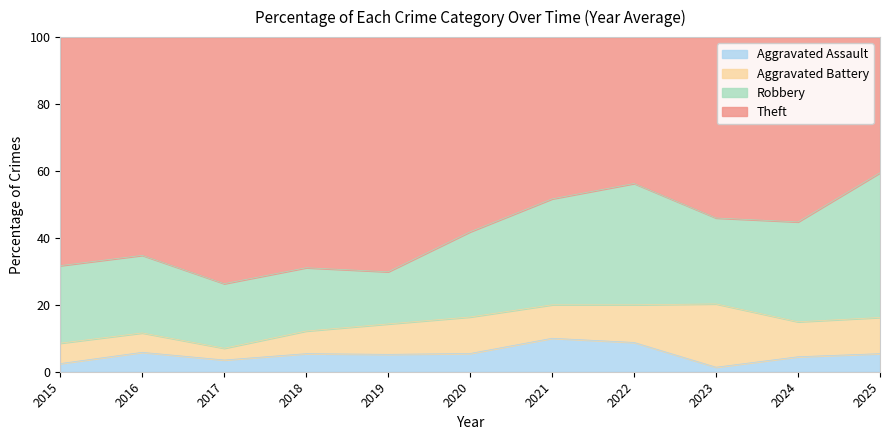

What are all the series names shown in the legend?

Aggravated Assault, Aggravated Battery, Robbery, Theft